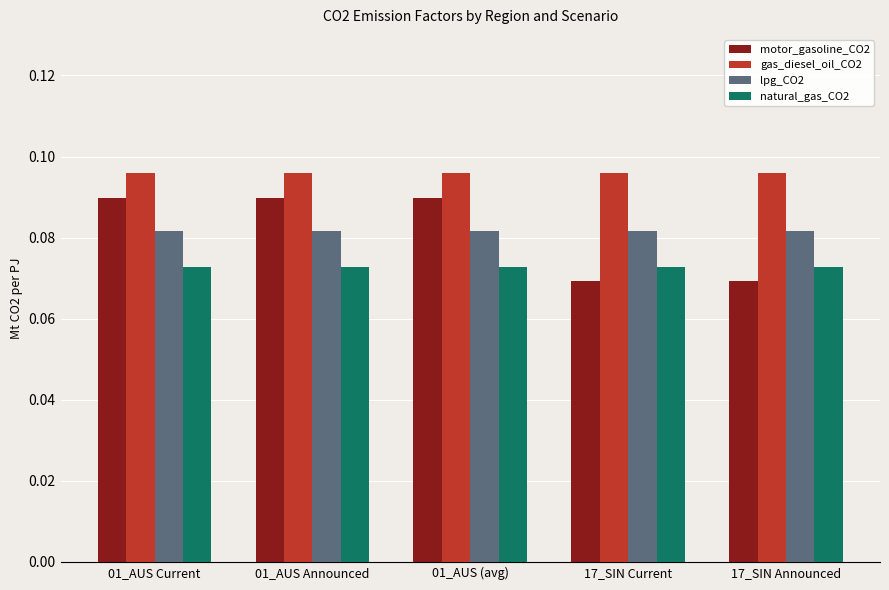

Is it true that natural_gas_CO2 equals 0.0 at 17_SIN Current?

False